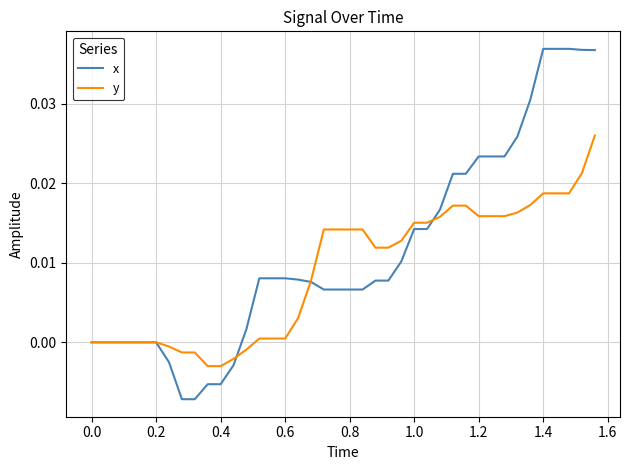

Rank the series by their average value, from highest to lowest.

x, y